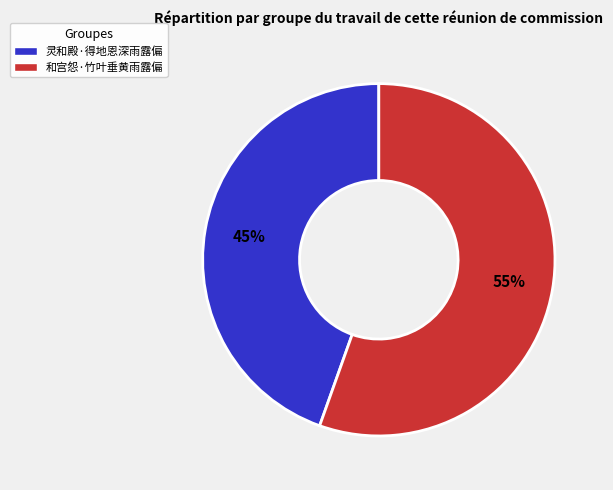

What is the ratio of the value at 灵和殿·得地恩深雨露偏 to the value at 和宫怨·竹叶垂黄雨露偏?

0.8